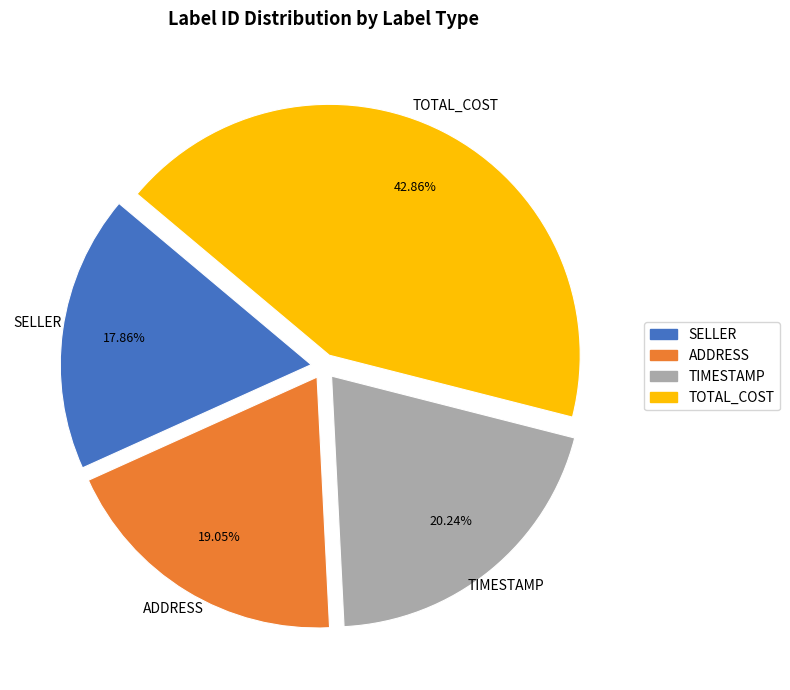

How many slices are in this pie chart?

4